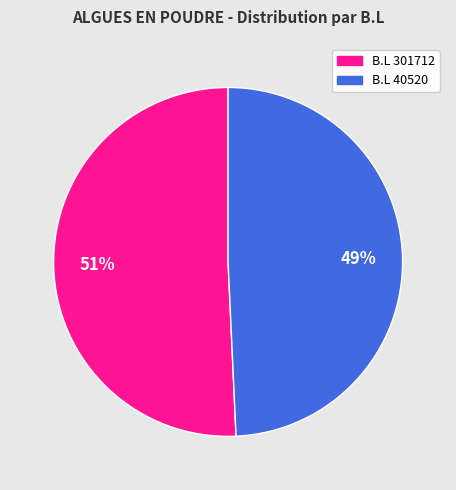

Is there any slice that represents more than half of the pie?

Yes